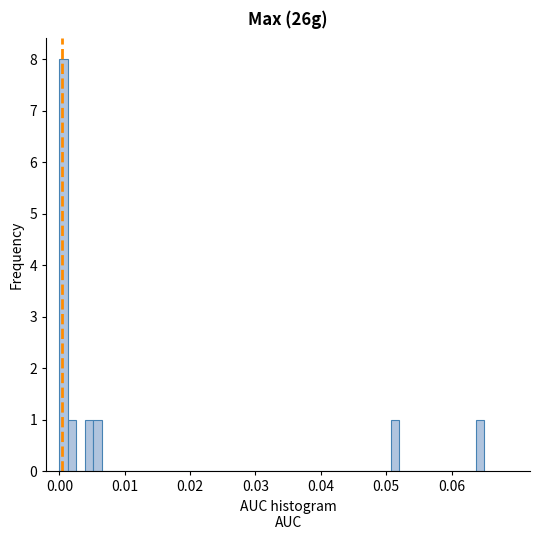

Read against the x-axis, roughly where is the centre of the tallest bar?

0.001